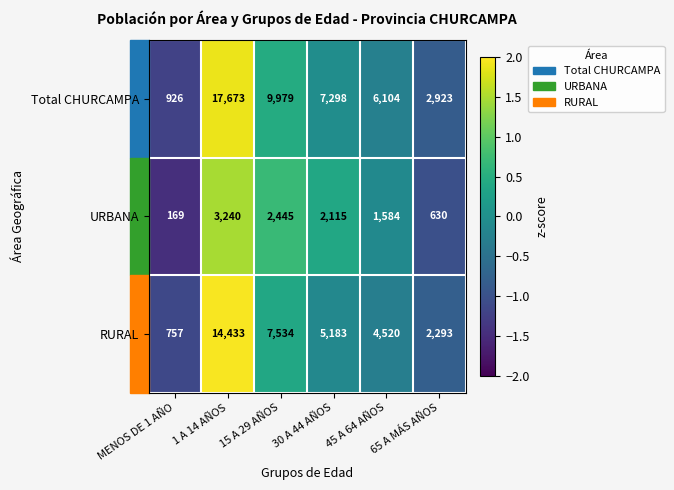

Where is Total CHURCAMPA nearest to the value 9299?

15 A 29 AÑOS